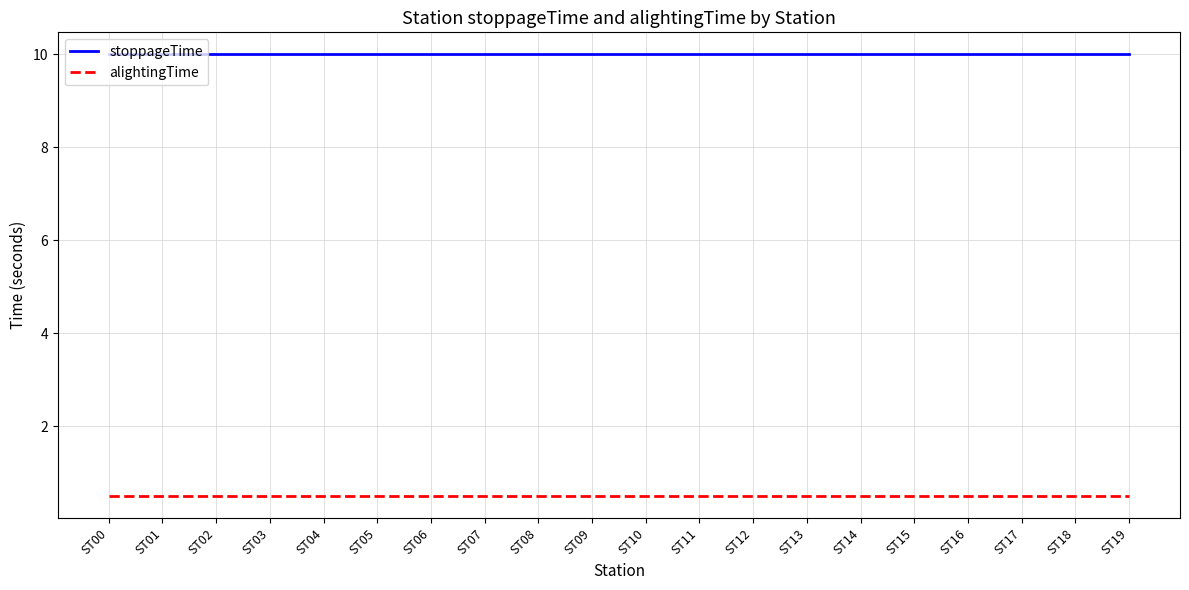

At how many categories does at least one series exceed 1?

20